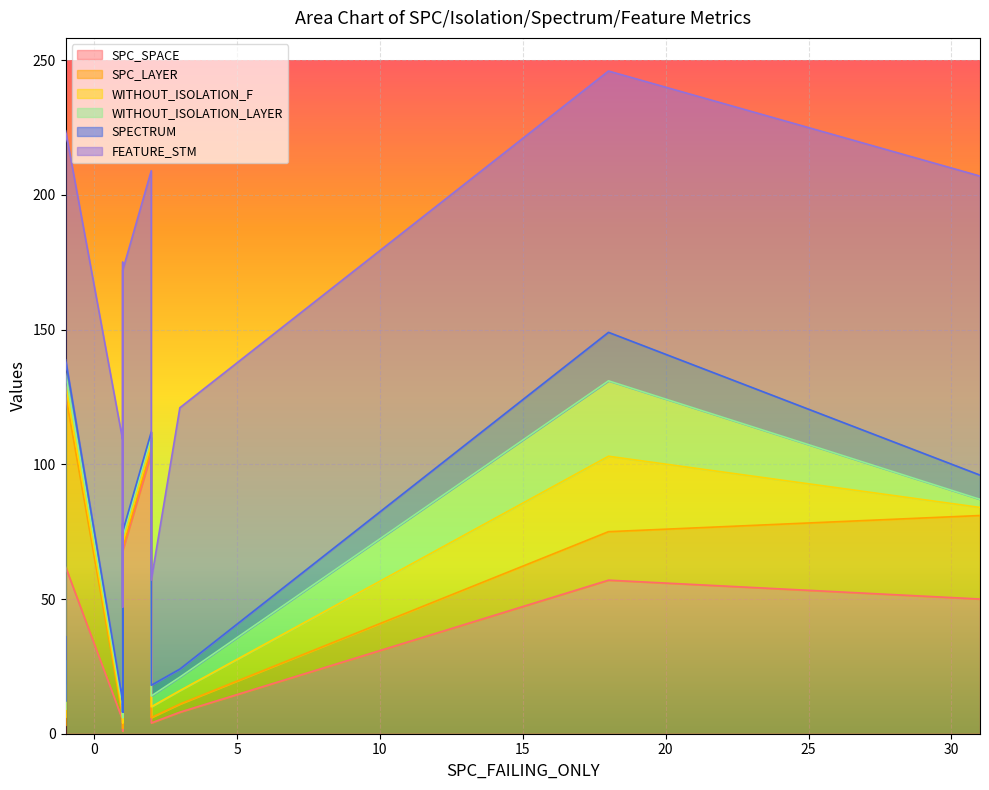

In SPC_LAYER, how many points are higher than both neighbors (excluding endpoints)?

5